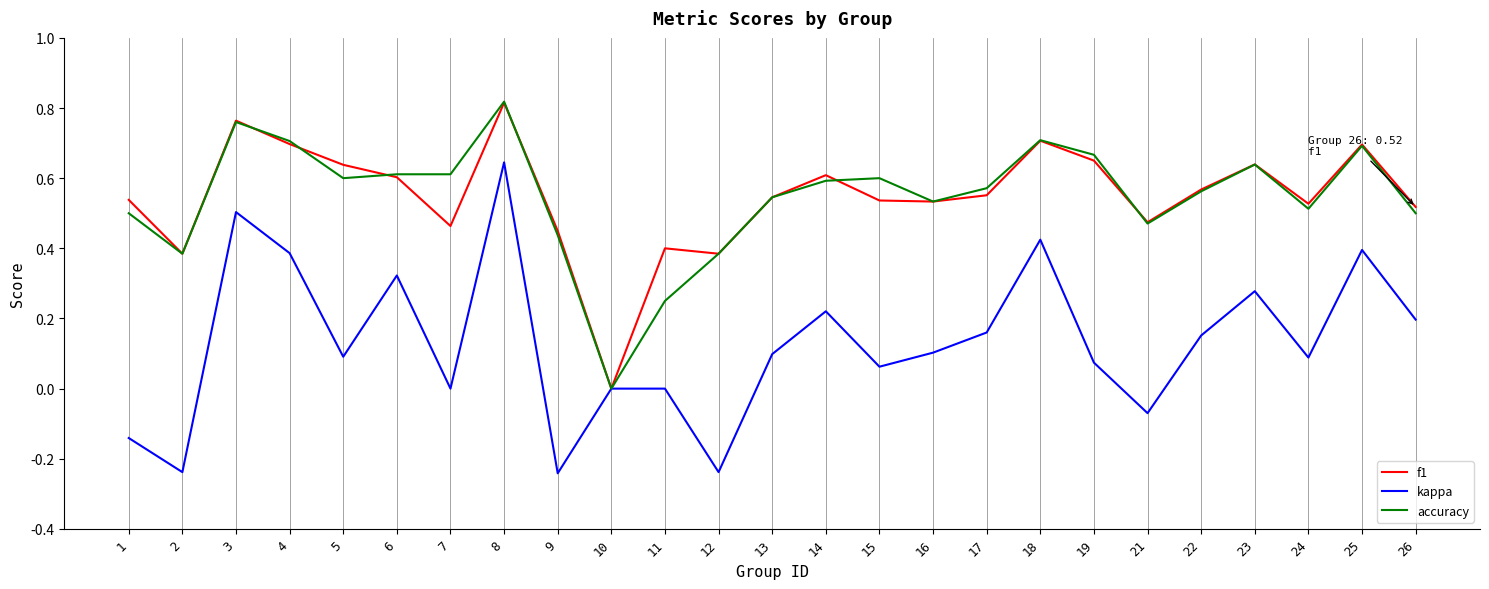

At which category is the sum across all series the highest?

8